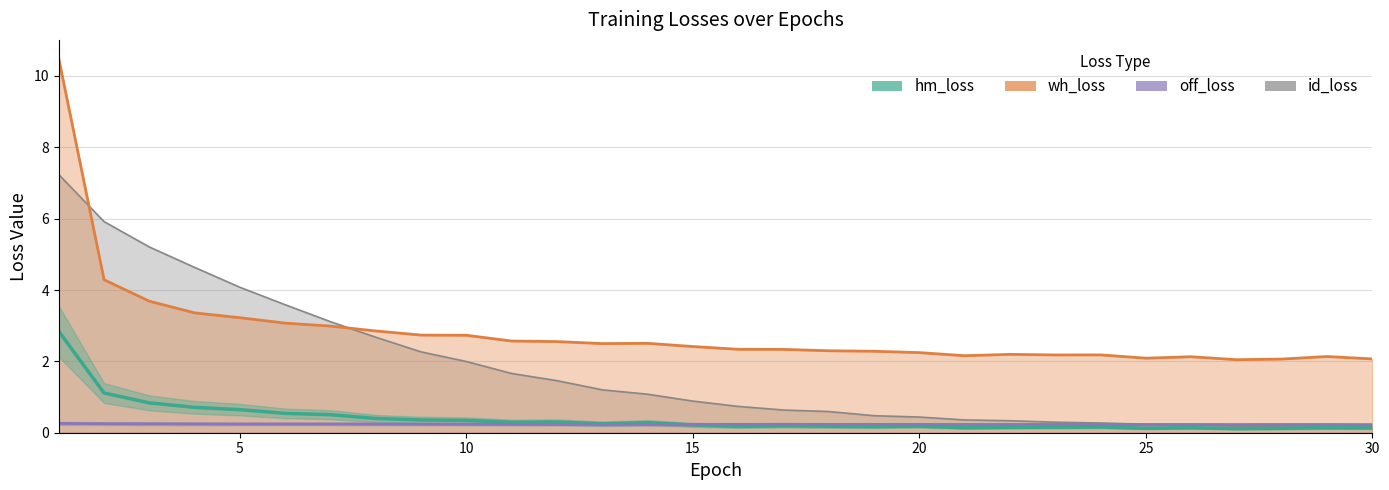

True or false: id_loss and hm_loss cross at least once.

False